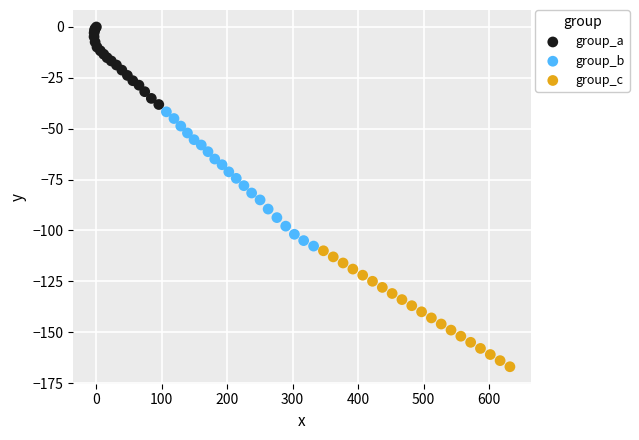

Which series contains the lowest Y value?

group_c